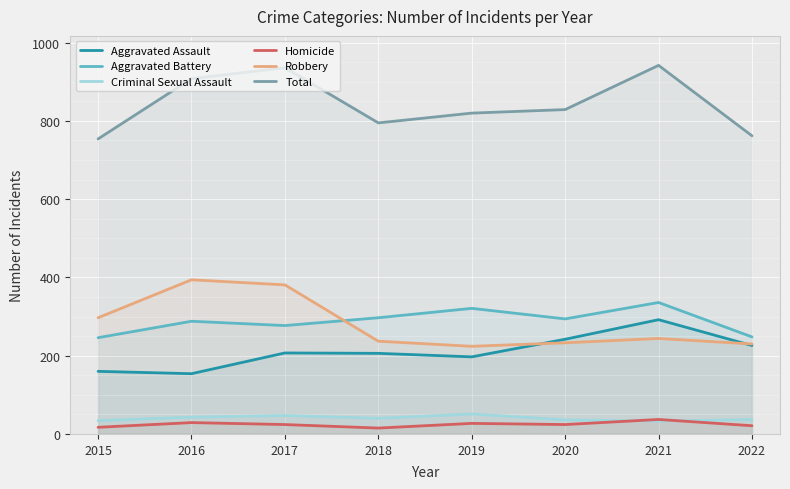

What is the sum of all Aggravated Battery values?

2307